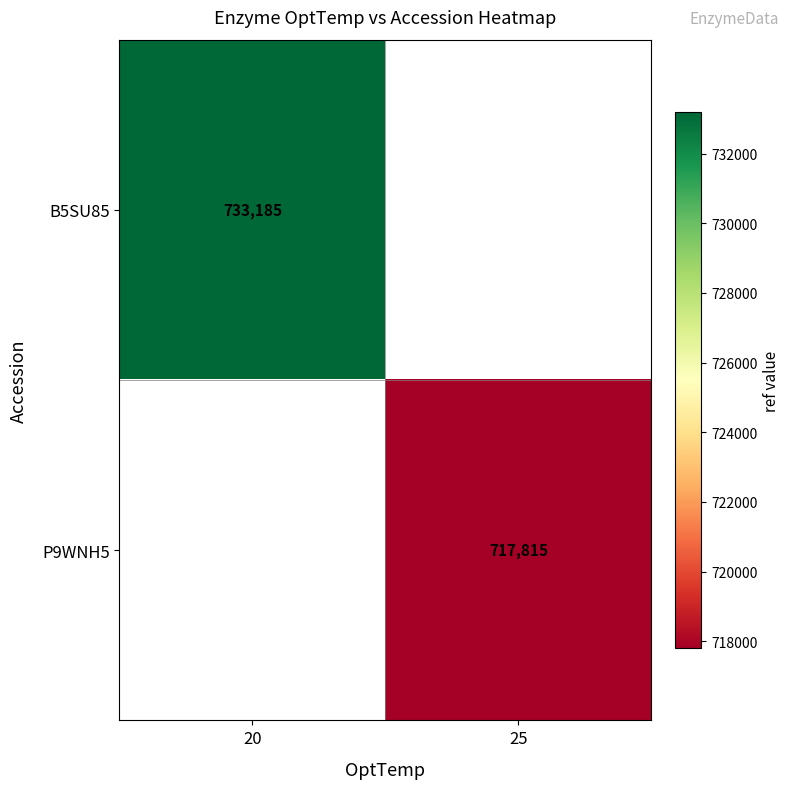

True or false: P9WNH5 has a value of 149387 at 25.

False